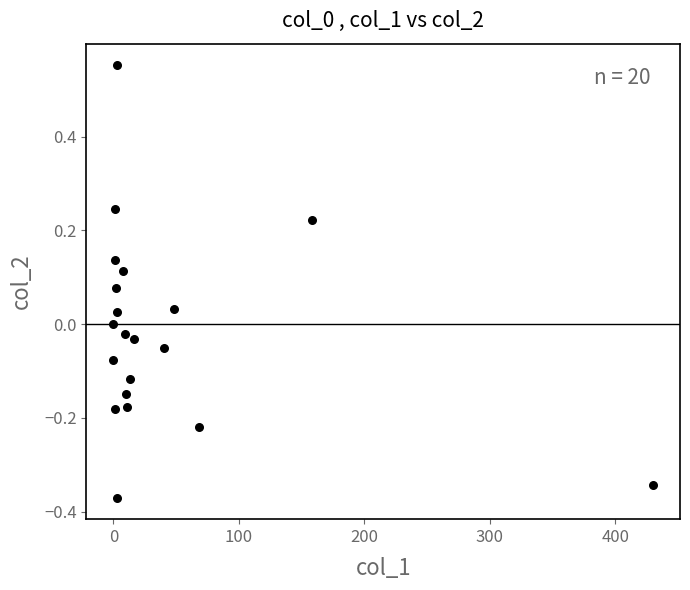

What is the range of Y values (max minus min)?

0.9